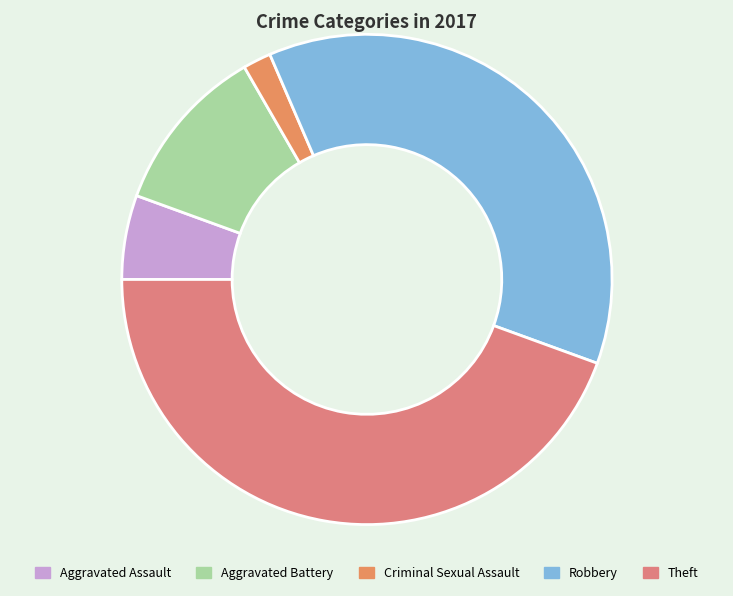

True or false: Aggravated Assault accounts for 6% of the total.

True